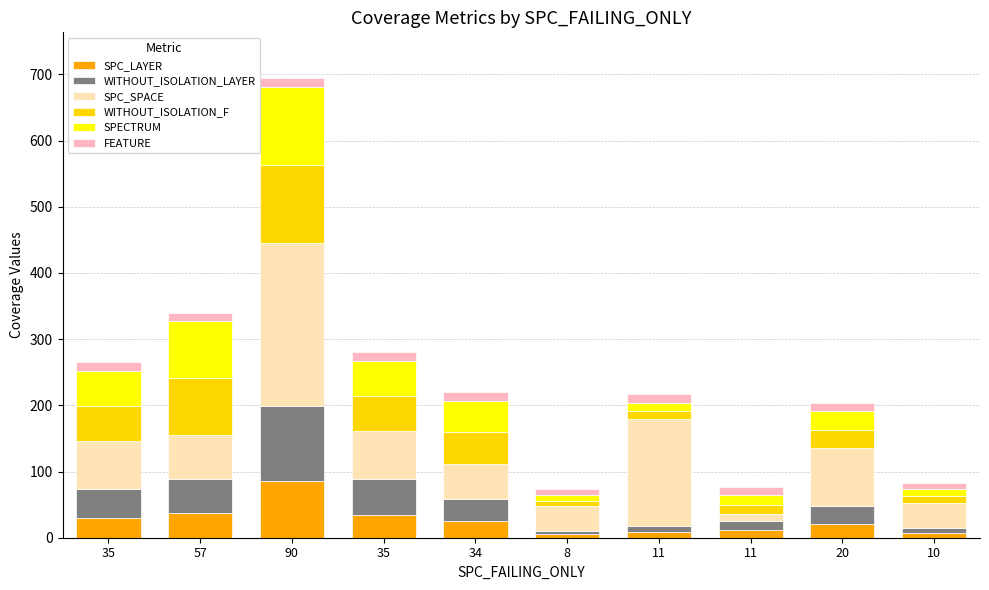

Between 8 and 11, which series saw the biggest shift?

SPC_SPACE